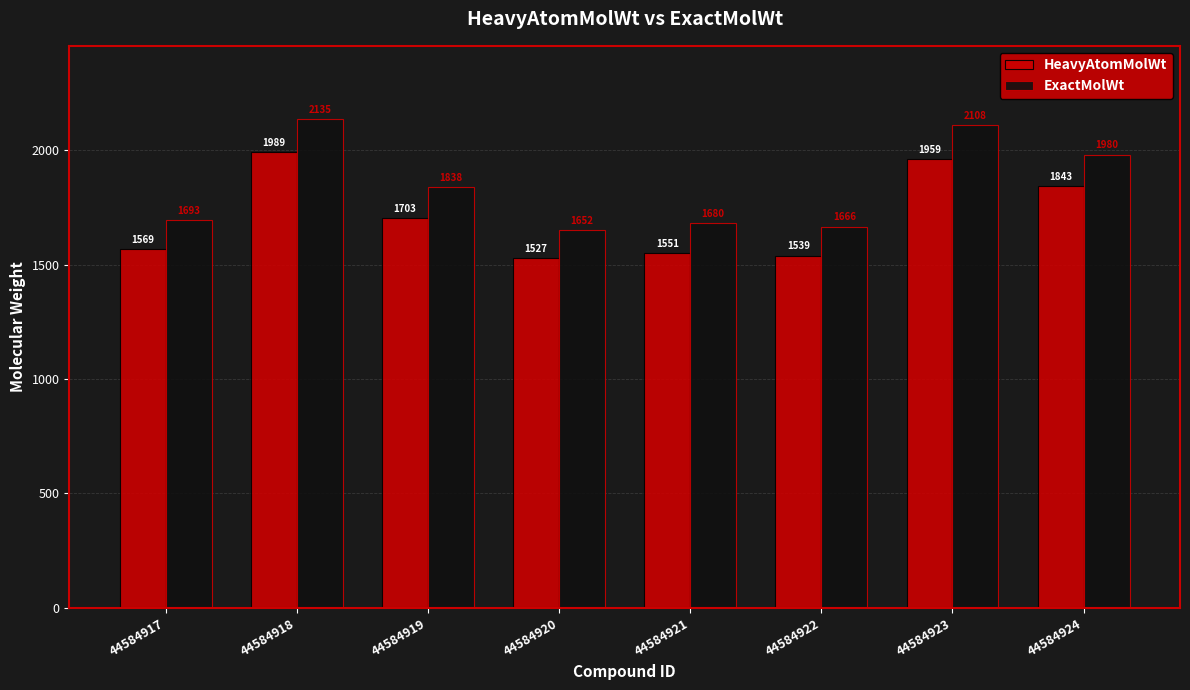

How many data points in HeavyAtomMolWt are less than 1703?

4